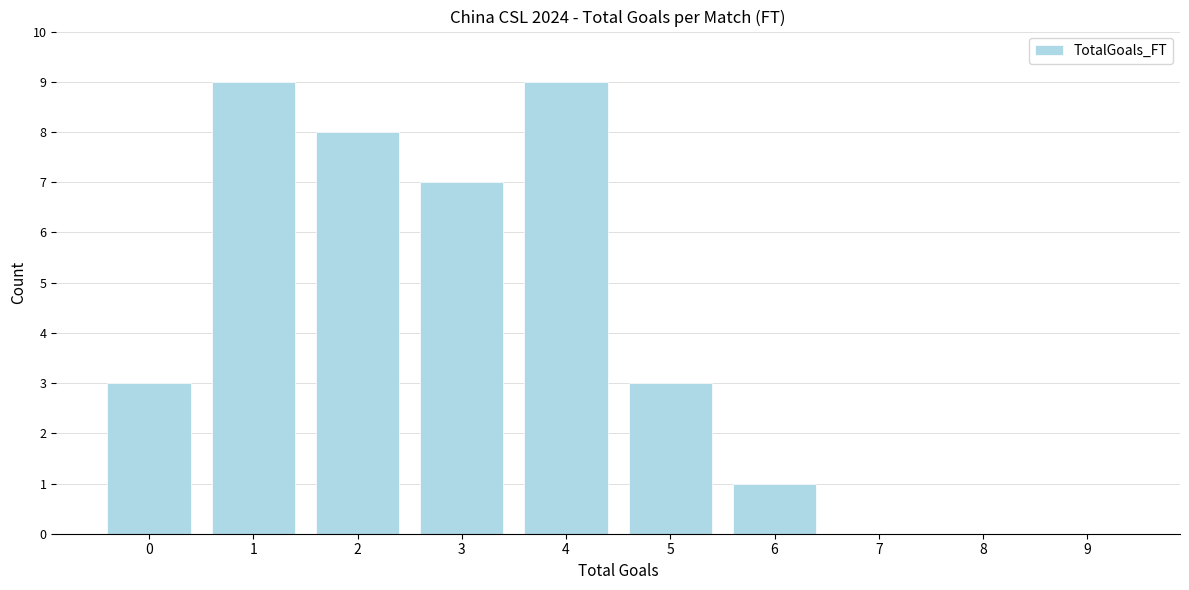

Reading left to right, what are all the values shown in this chart?

0=3	1=9	2=8	3=7	4=9	5=3	6=1	7=0	8=0	9=0